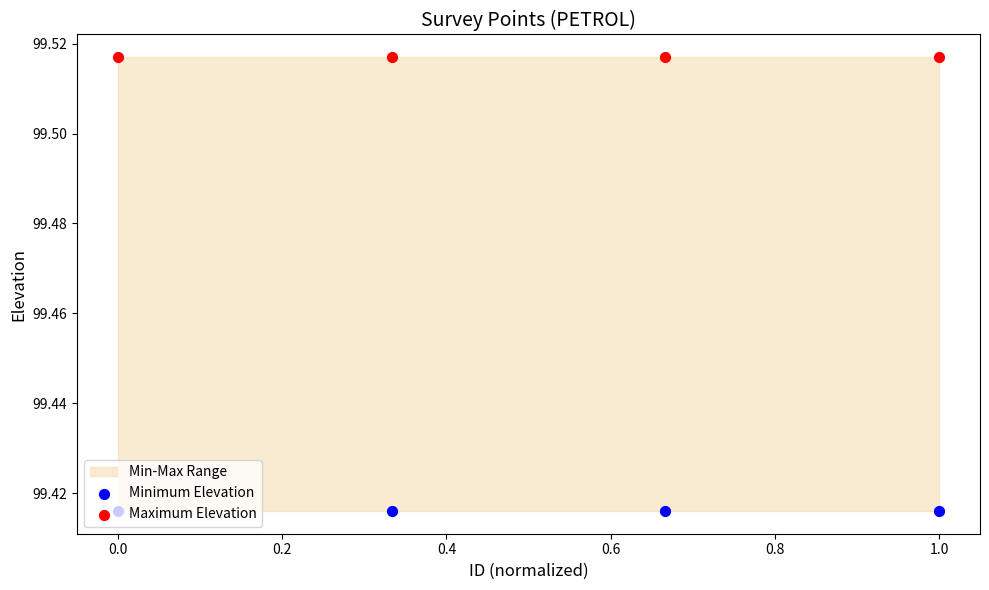

Which series reaches the maximum Y coordinate?

Maximum Elevation